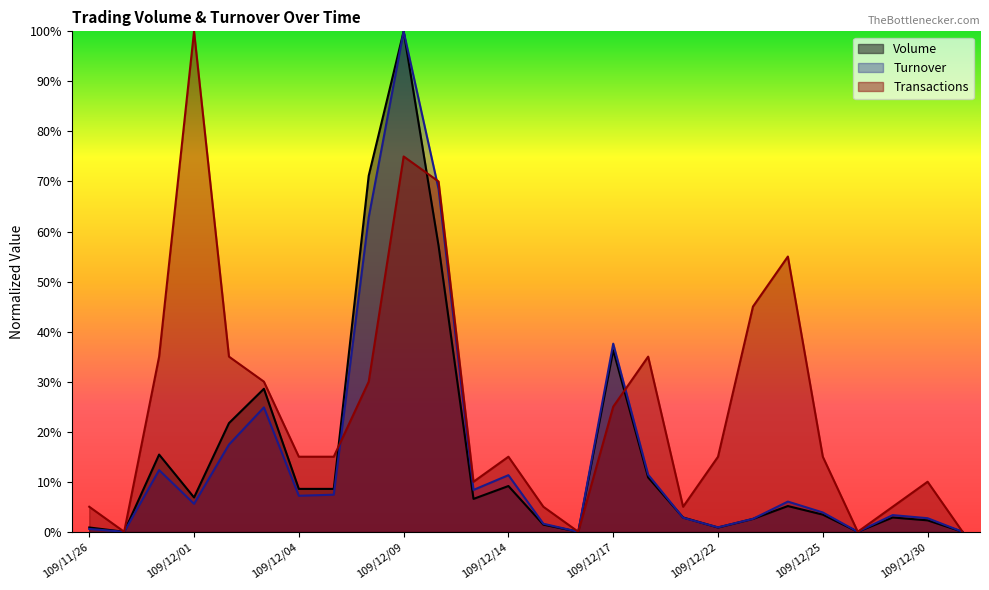

True or false: Turnover and Volume cross at least once.

True